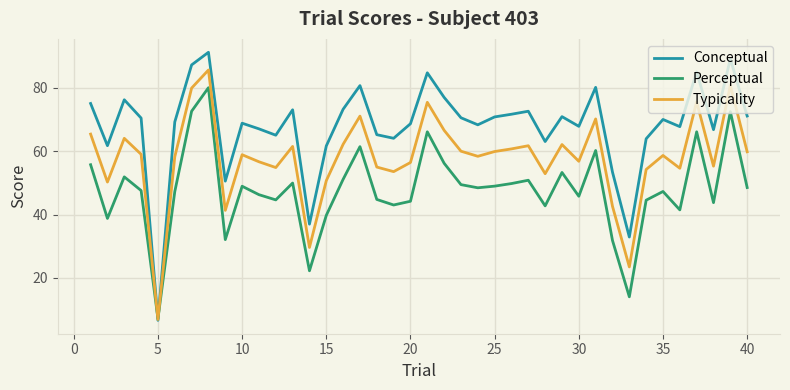

Which series has the widest spread of values?

Conceptual